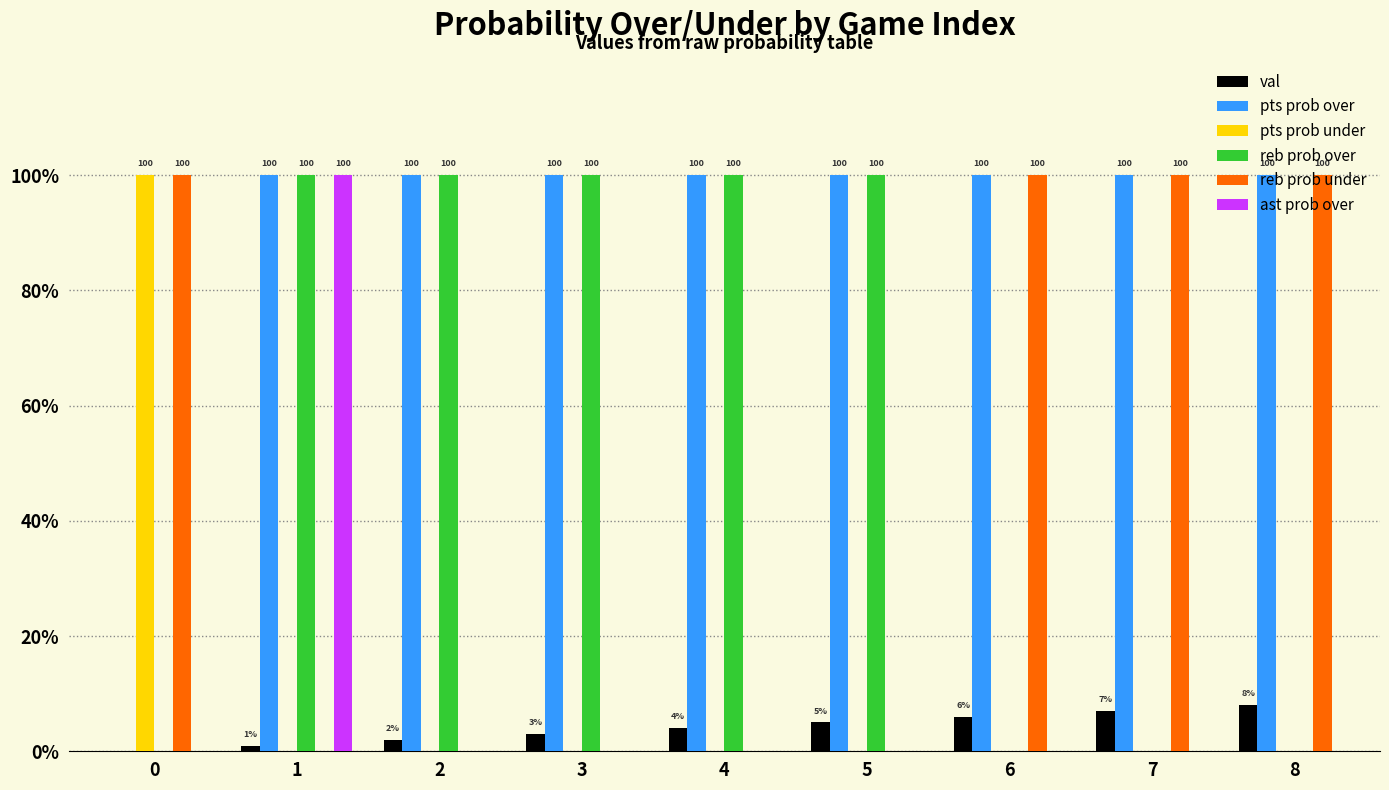

What is the spread (max minus min) of values at 4?

100